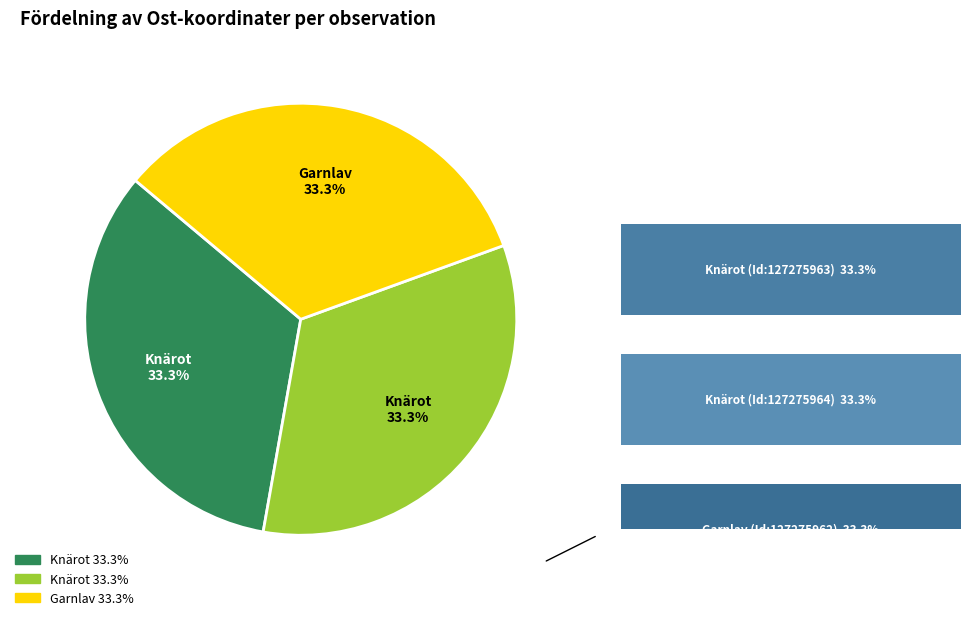

Approximately how many times larger is the value at Knärot (127275964) compared to Garnlav (127275962)?

1.0